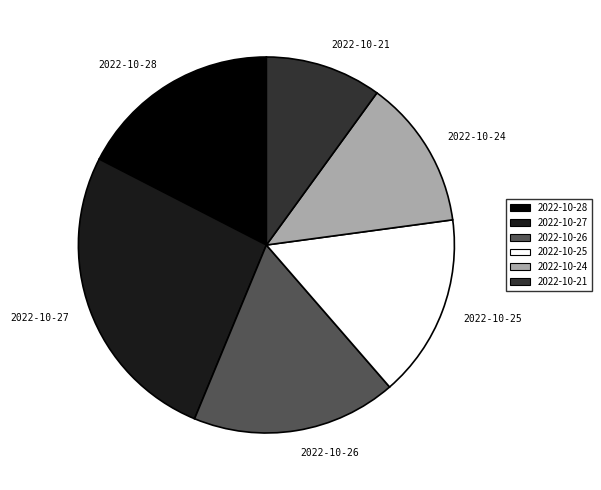

The 2022-10-24 slice represents 13% of the pie. True or false?

True